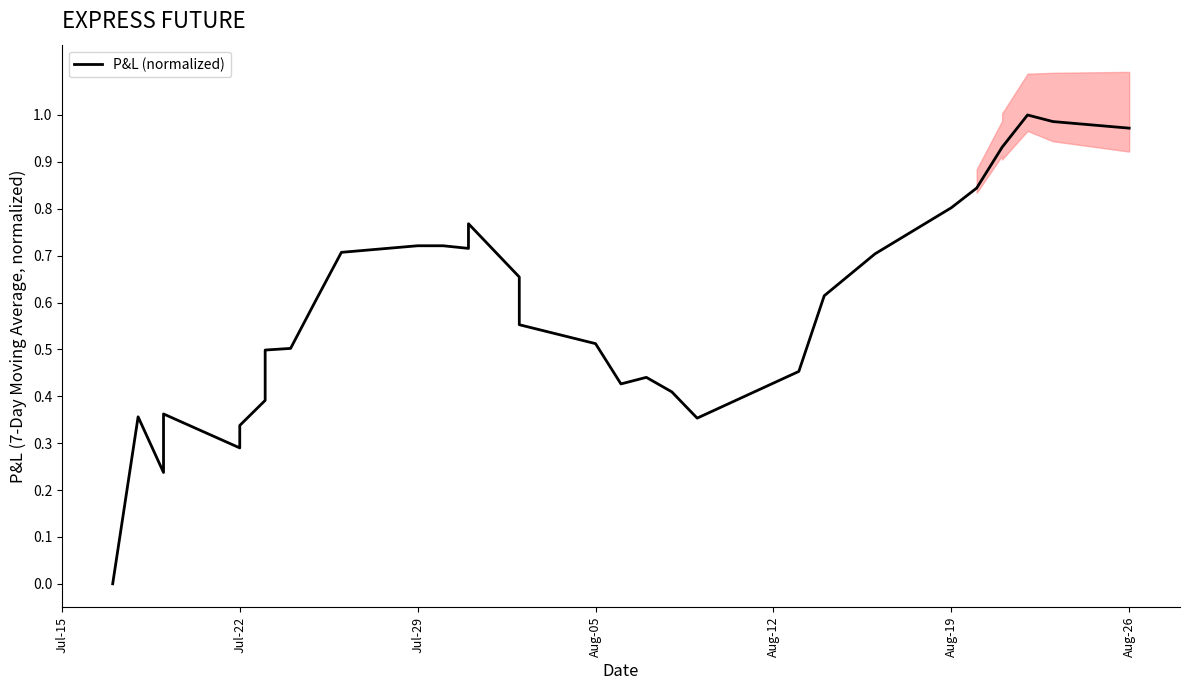

How many lines are shown in the chart?

1